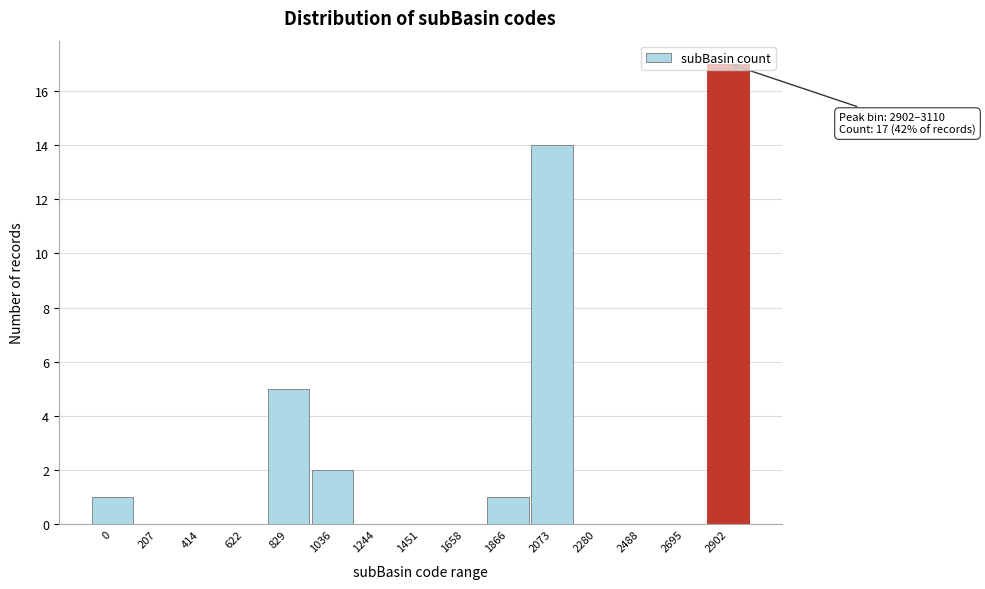

The value at 2280 is 0. True or false?

True